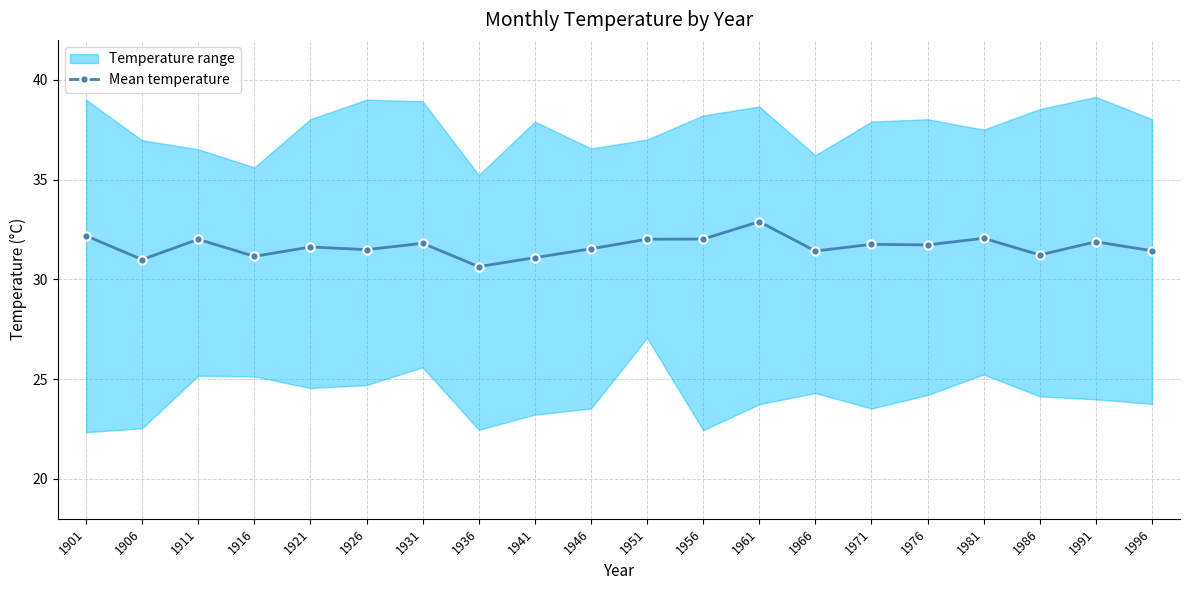

Where is the data nearest to the value 31?

1906